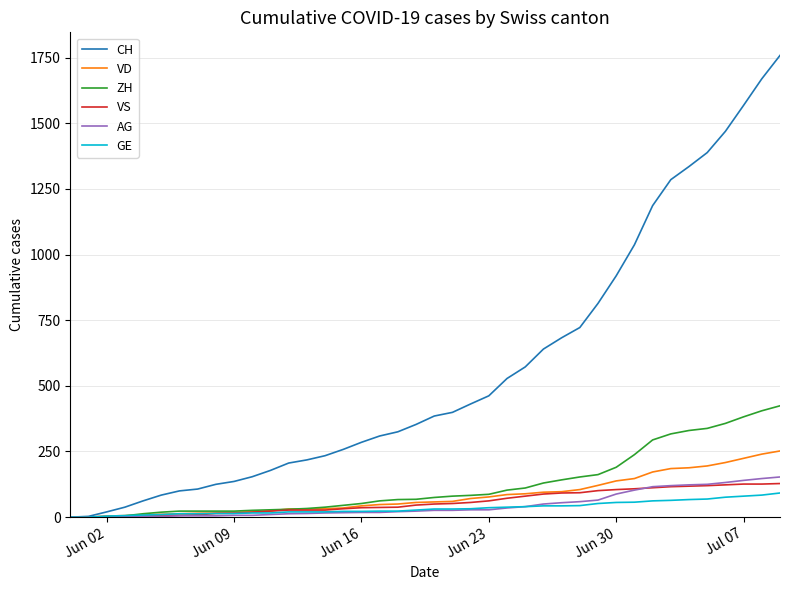

Which series has the largest total across all categories?

CH